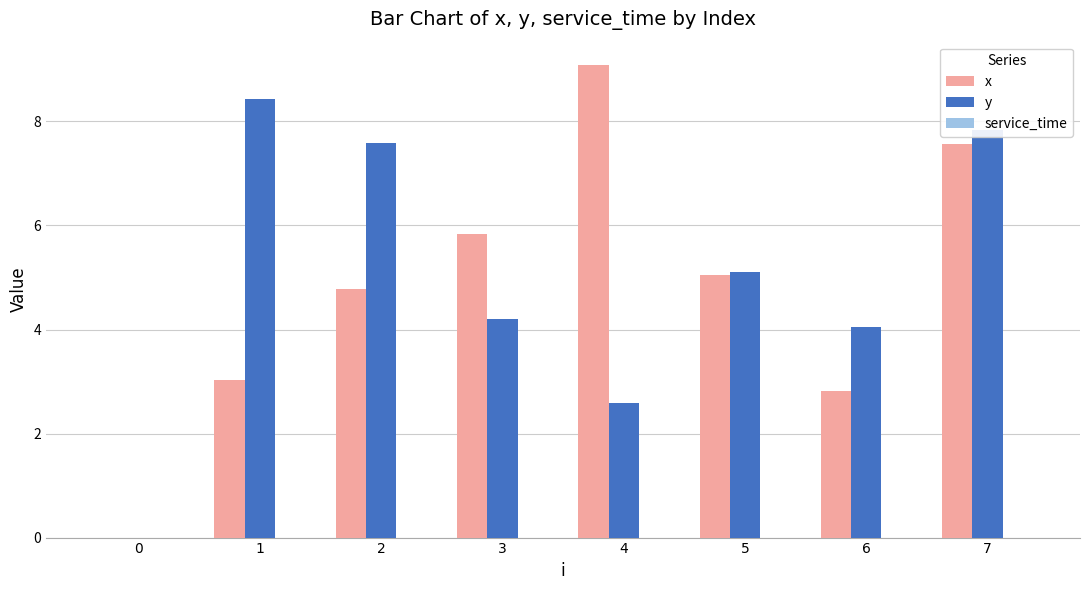

What is the maximum value for x?

9.1